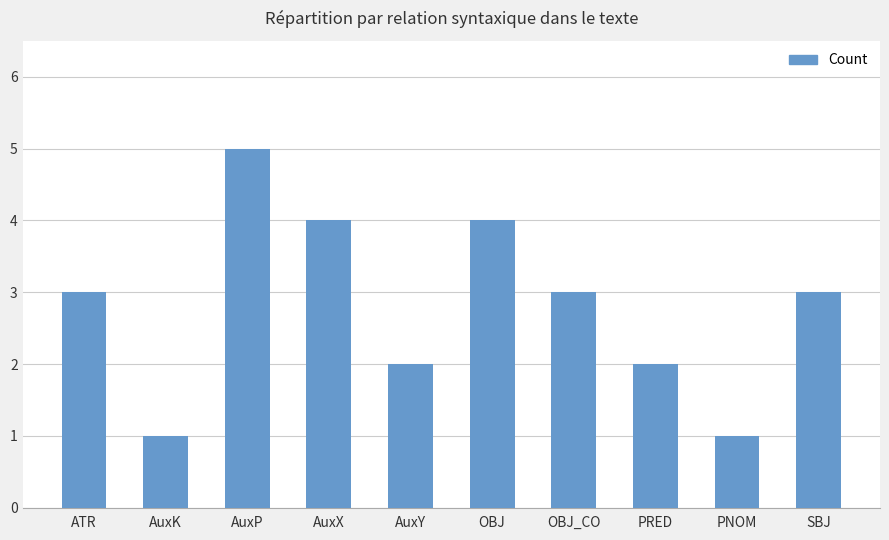

Are the bars grouped side by side (vs. stacked)?

No